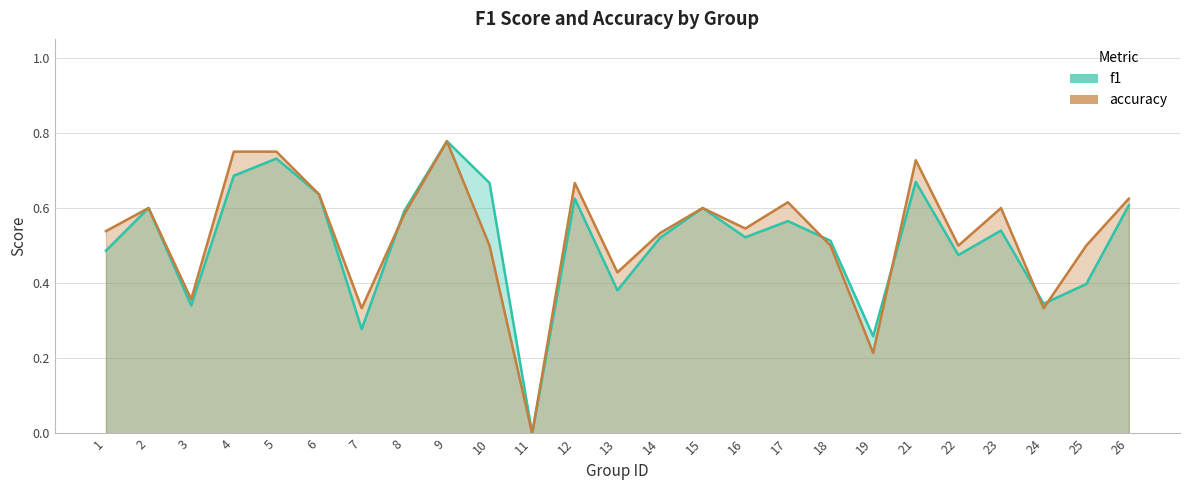

List the labels in order of accuracy value, largest first.

9, 4, 5, 21, 12, 6, 26, 17, 2, 15, 23, 8, 16, 1, 14, 10, 18, 22, 25, 13, 3, 7, 24, 19, 11